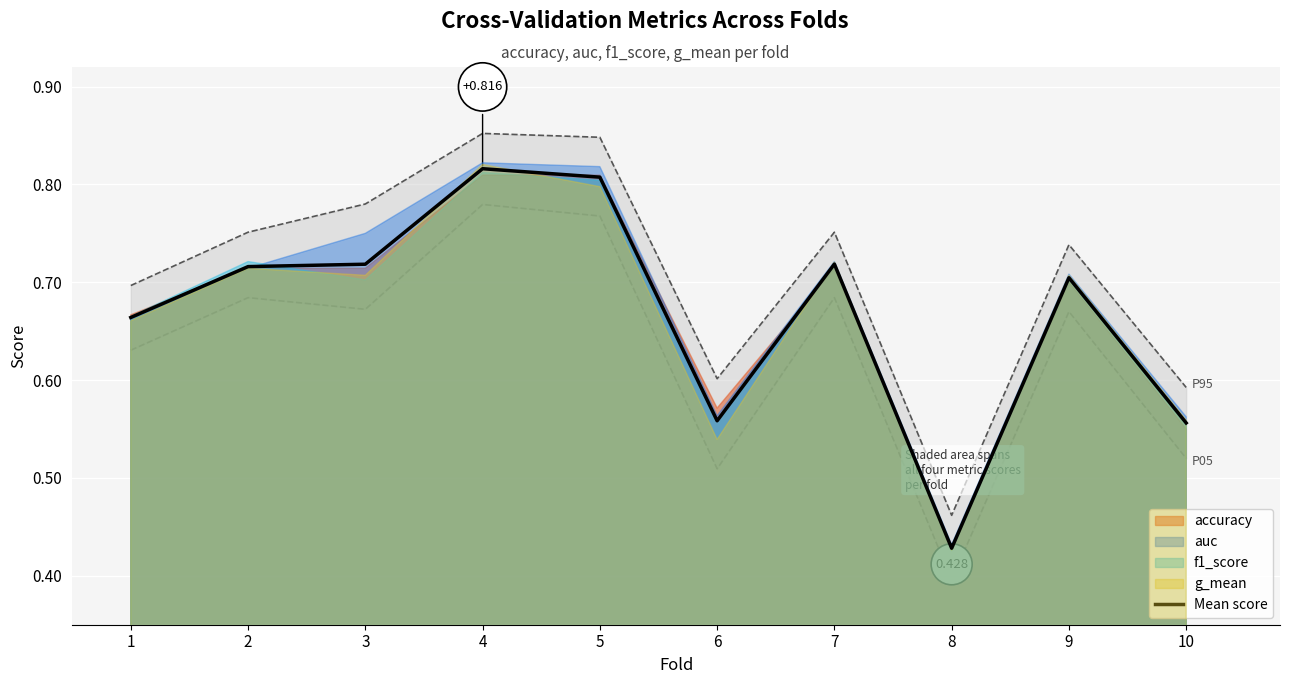

How many lines are shown in the chart?

1